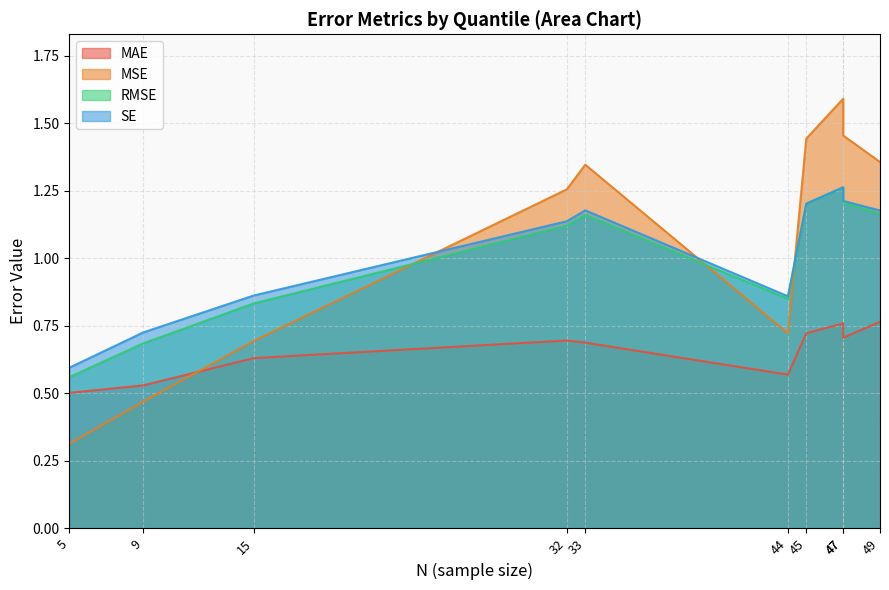

How many distinct data groups are displayed?

4